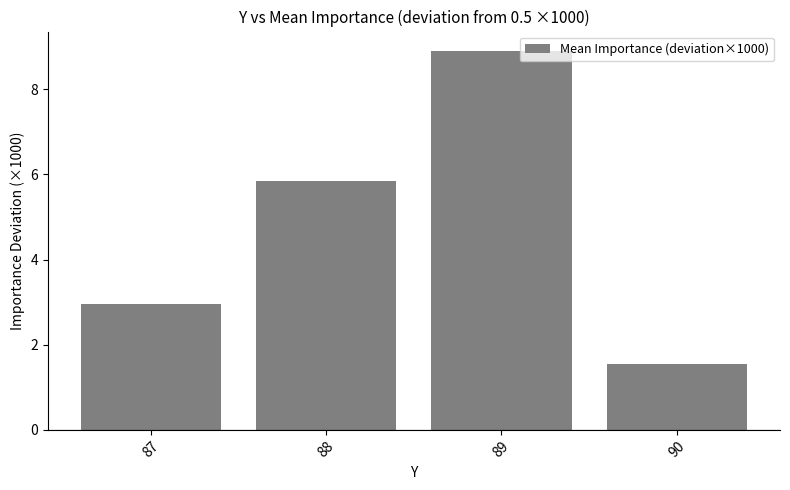

What is the approximate value at 90?

1.5